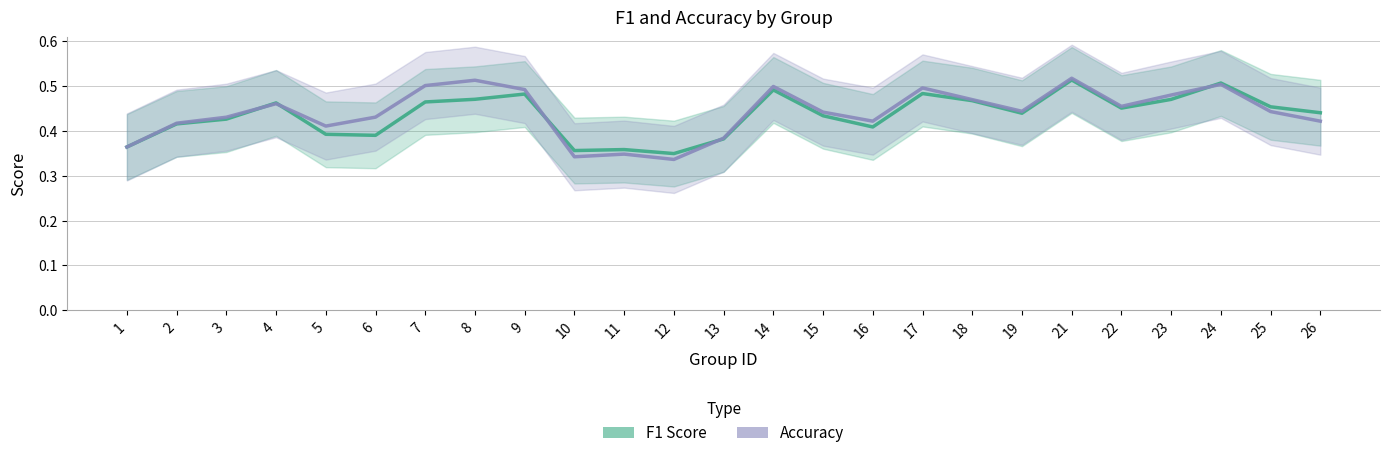

At which category is the sum across all series the highest?

21